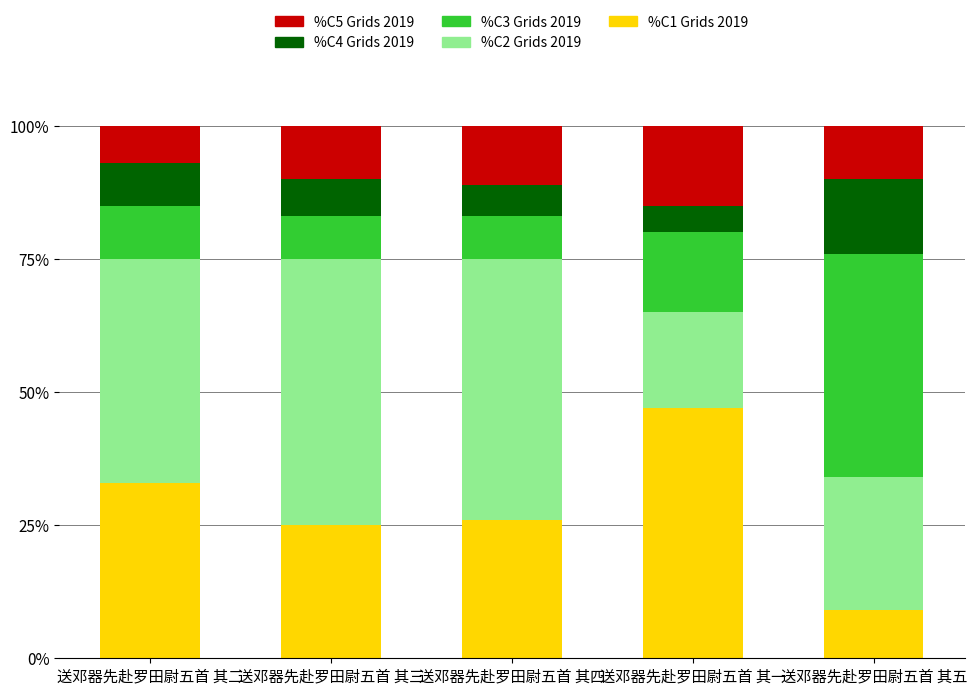

What is the total value across all series at 送邓器先赴罗田尉五首 其四?

100